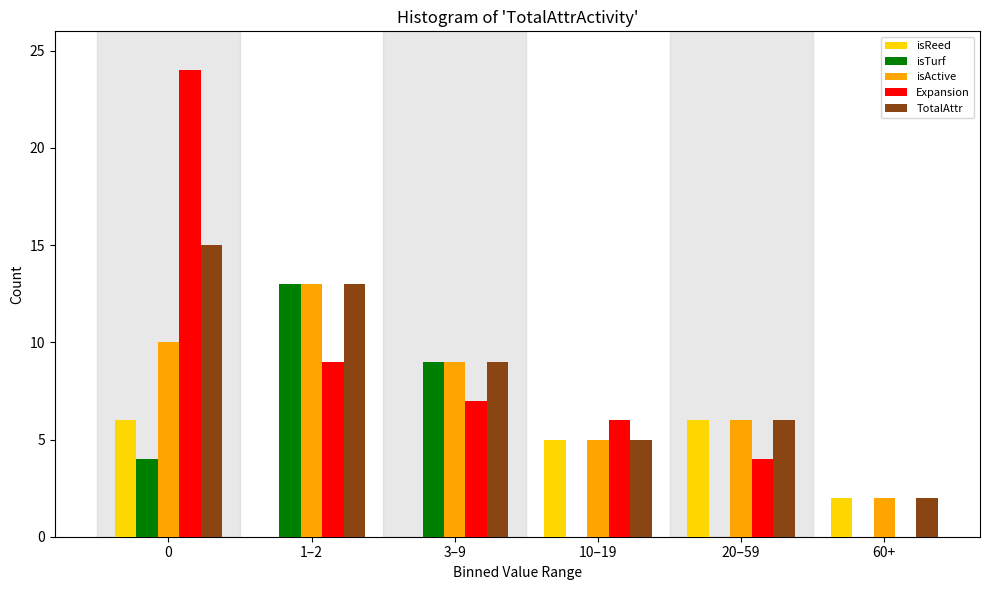

Reading right to left, what are all the values shown in this chart?

isReed: 60+=2	20–59=6	10–19=5	3–9=0	1–2=0	0=6
isTurf: 60+=0	20–59=0	10–19=0	3–9=9	1–2=13	0=4
isActive: 60+=2	20–59=6	10–19=5	3–9=9	1–2=13	0=10
Expansion: 60+=0	20–59=4	10–19=6	3–9=7	1–2=9	0=24
TotalAttr: 60+=2	20–59=6	10–19=5	3–9=9	1–2=13	0=15